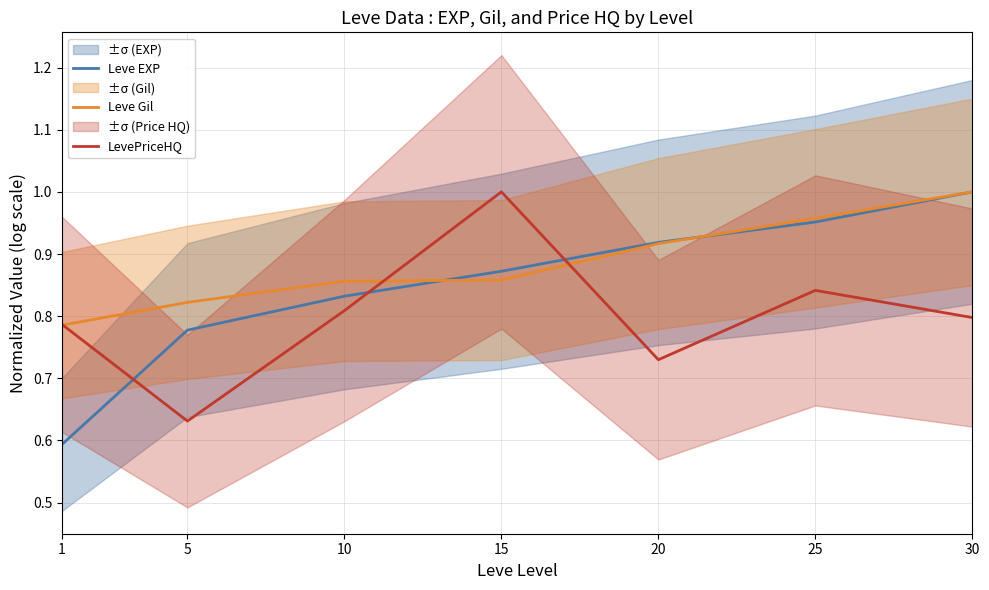

At which category does the chart reach its minimum across all series?

1